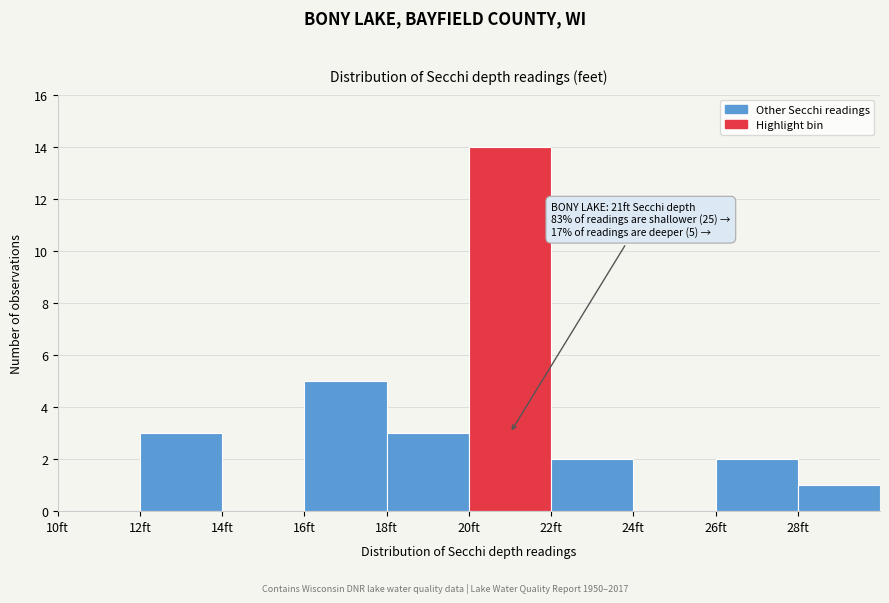

Which range on the x-axis has the tallest bar?

20 to 22